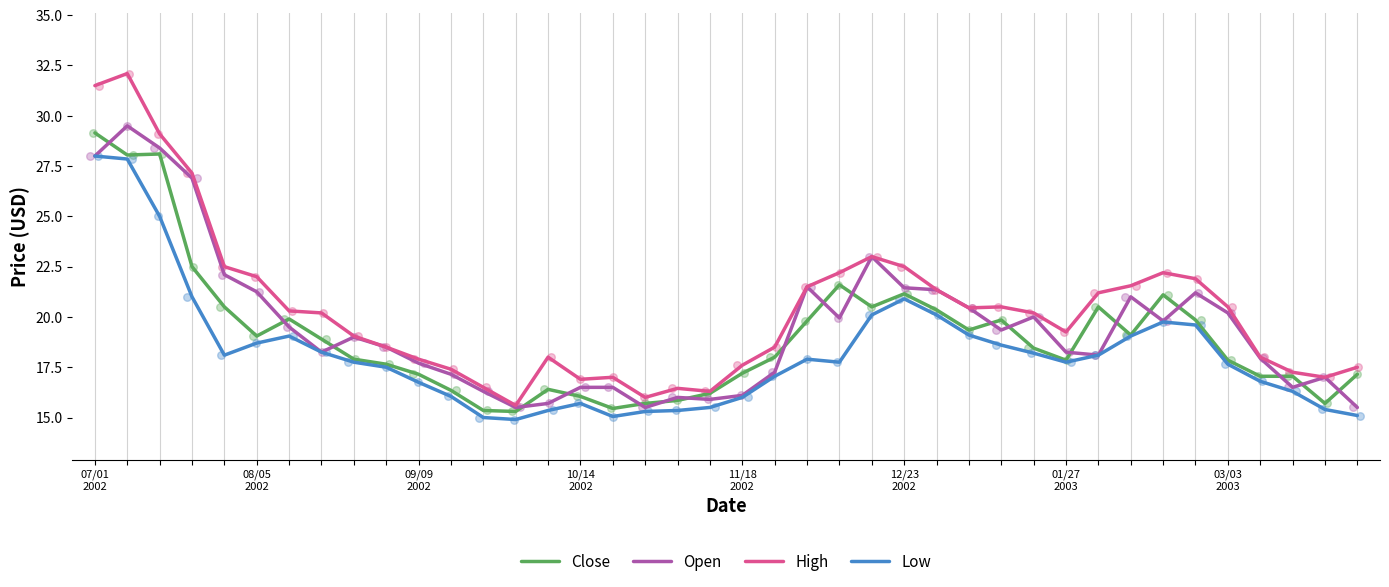

Which series reaches the minimum Y coordinate?

Low